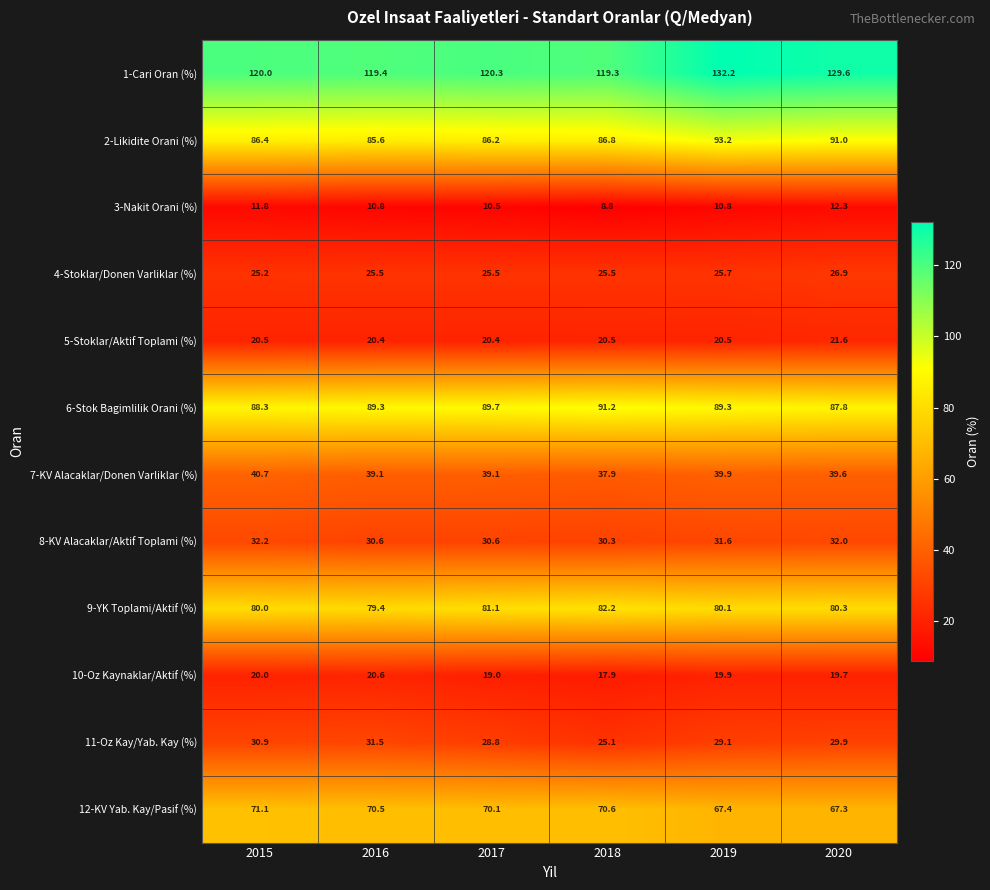

Which series has the largest total across all categories?

1-Cari Oran (%)